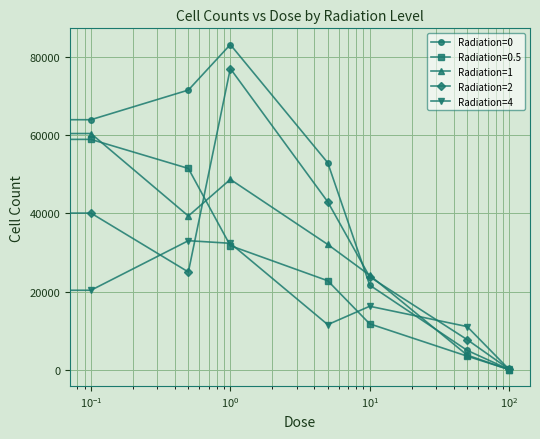

What is the sum of all Radiation=4 values?

149321